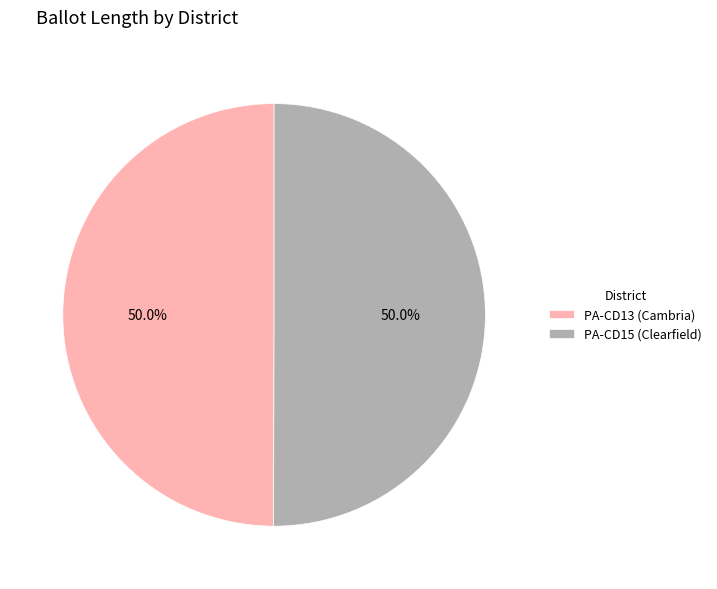

Is it true that PA-CD13 (Cambria) is 50% of the pie?

True